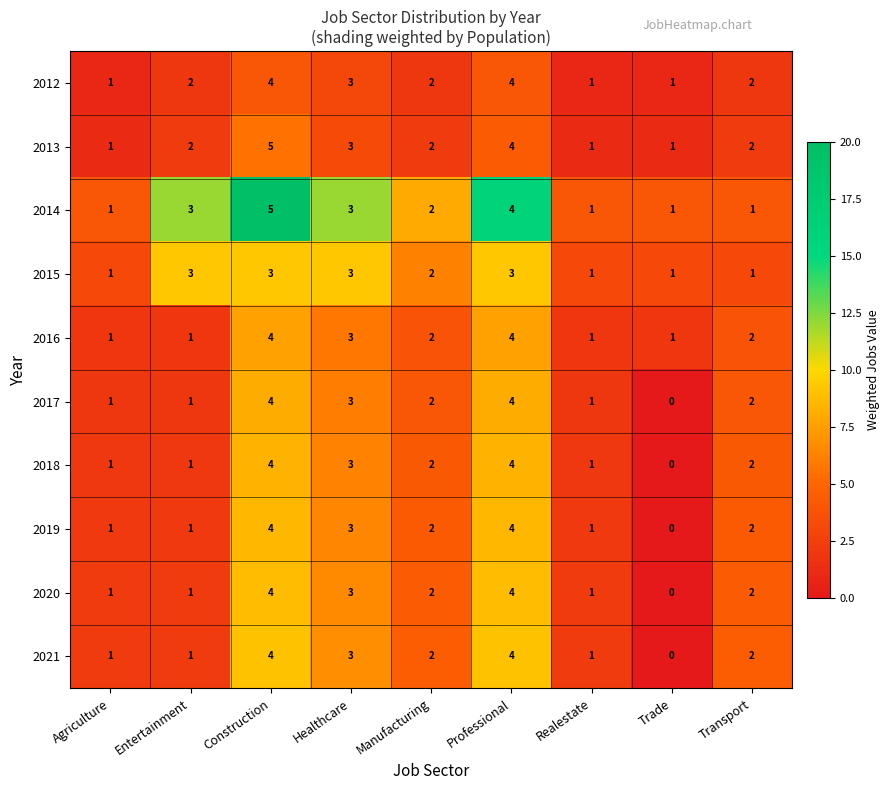

What is the difference between the maximum and minimum values in the 2021 series?

4